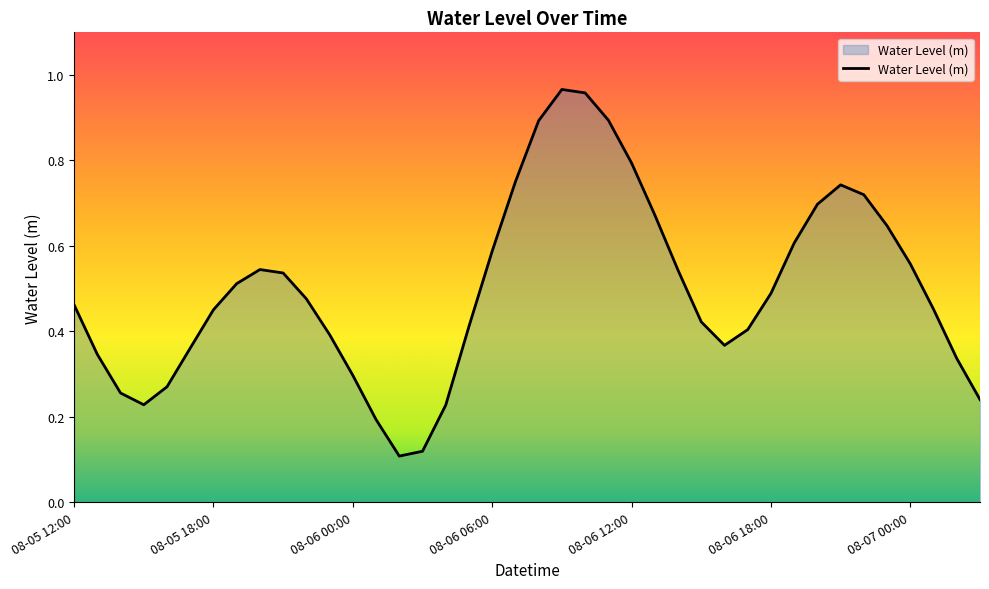

What is the difference between the maximum and minimum values?

0.9